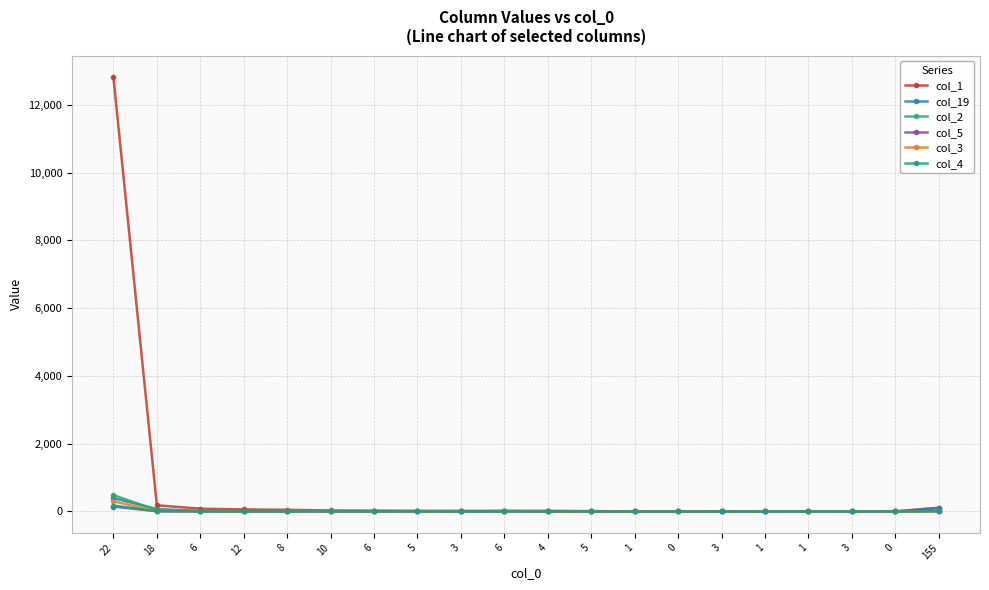

True or false: col_3 has more than 1 interior local peaks.

True